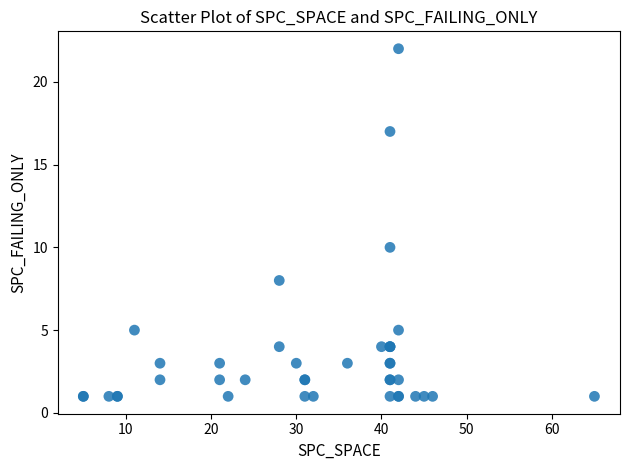

What Y value in the scatter plot is closest to 11?

10